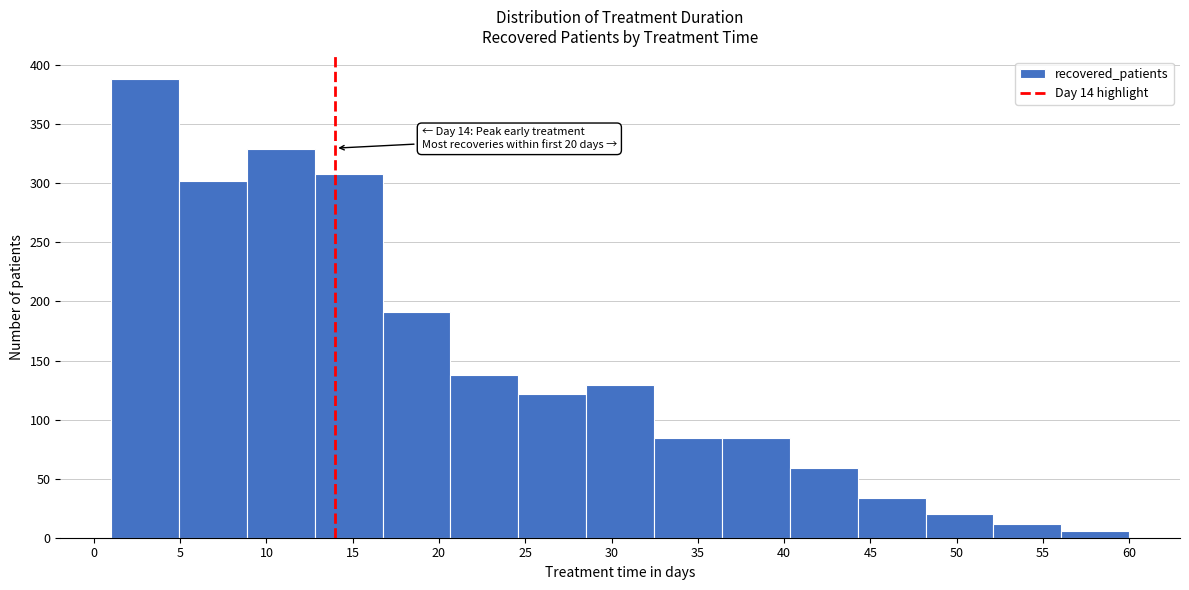

Over which range of the x-axis is the bar tallest?

1.0 to 5.0